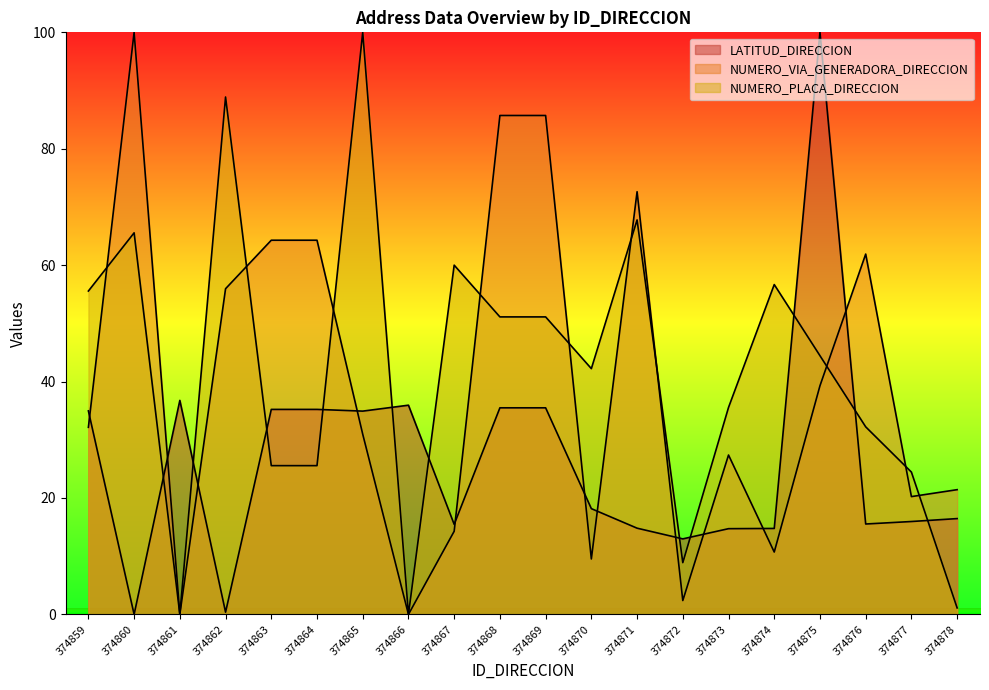

What is the value of the NUMERO_VIA_GENERADORA_DIRECCION point at the 20th from the left?

21.4